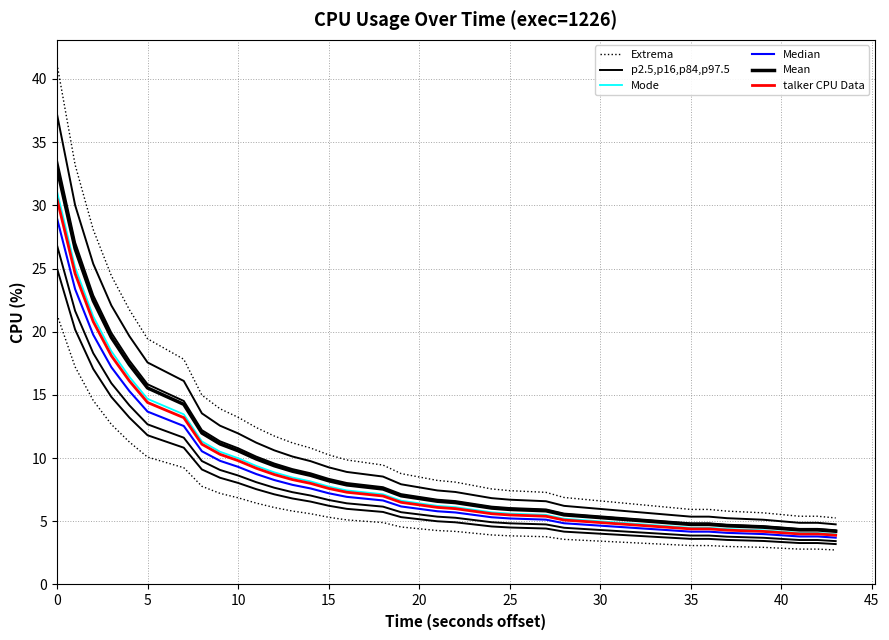

True or false: Extrema and Median cross at least once.

False